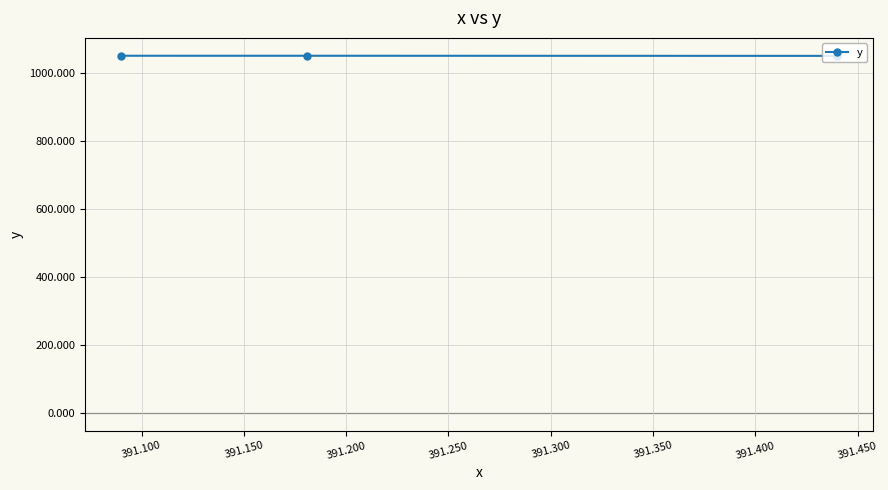

What is the value of the 3rd point from the left?

1049.8